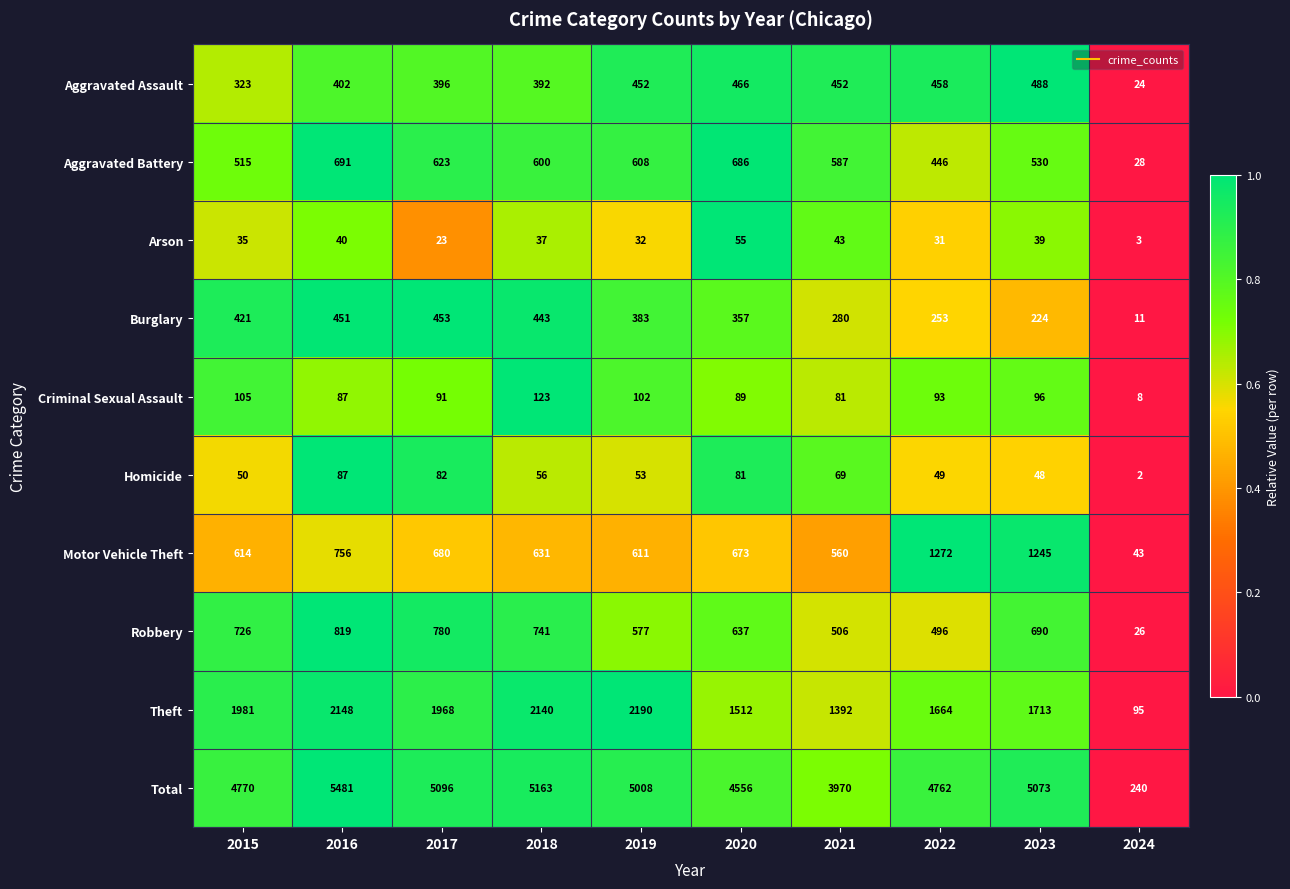

The Motor Vehicle Theft series shows 73 at 2024. True or false?

False